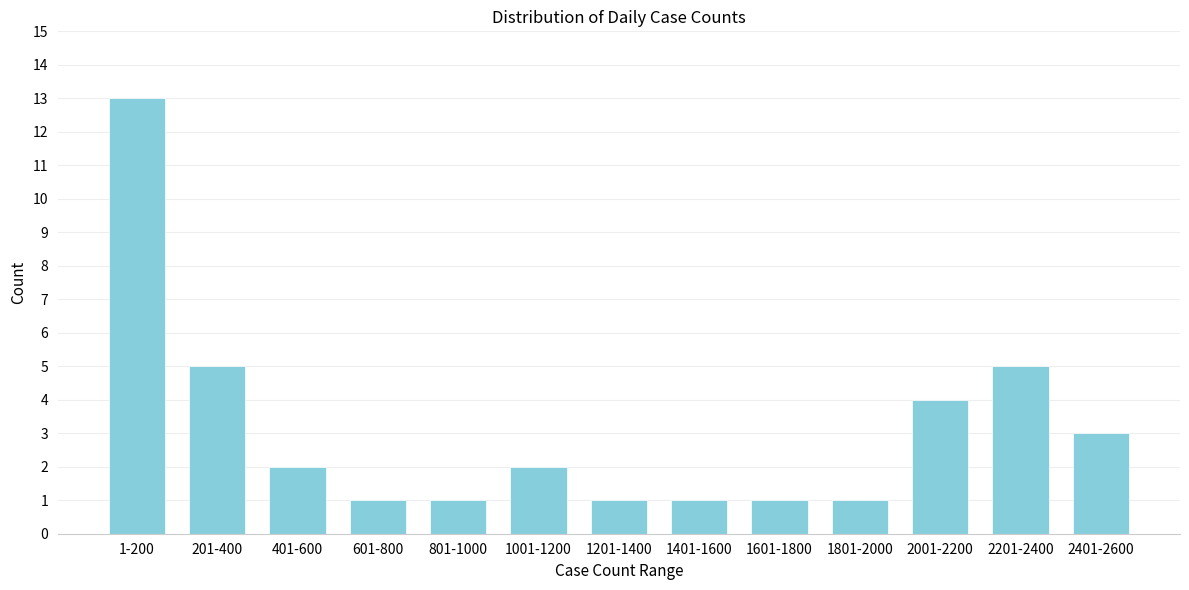

Reading left to right, transcribe all the data shown in this chart.

1-200=13	201-400=5	401-600=2	601-800=1	801-1000=1	1001-1200=2	1201-1400=1	1401-1600=1	1601-1800=1	1801-2000=1	2001-2200=4	2201-2400=5	2401-2600=3